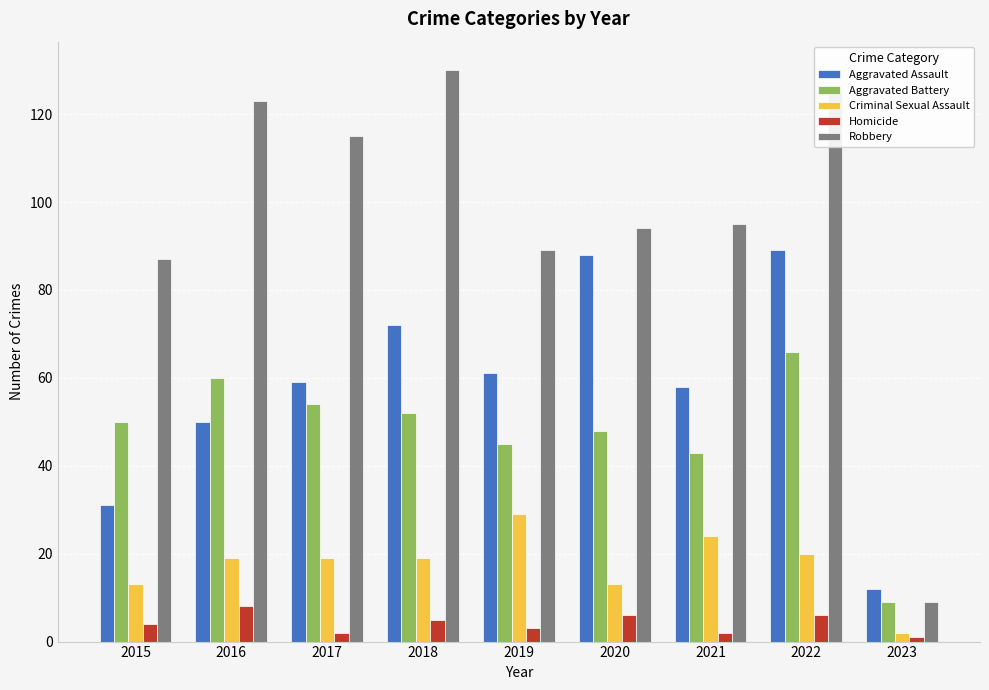

Which series has the largest total across all categories?

Robbery